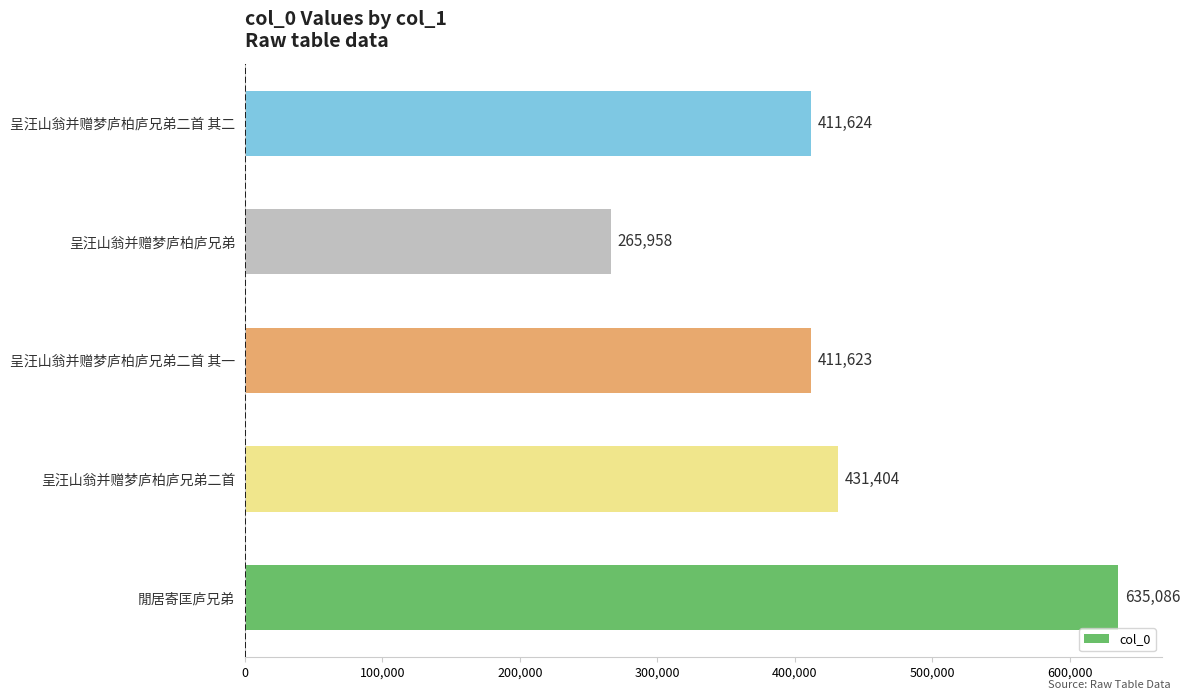

What is the change in value from 呈汪山翁并赠梦庐柏庐兄弟二首 to 呈汪山翁并赠梦庐柏庐兄弟二首 其一?

-19781